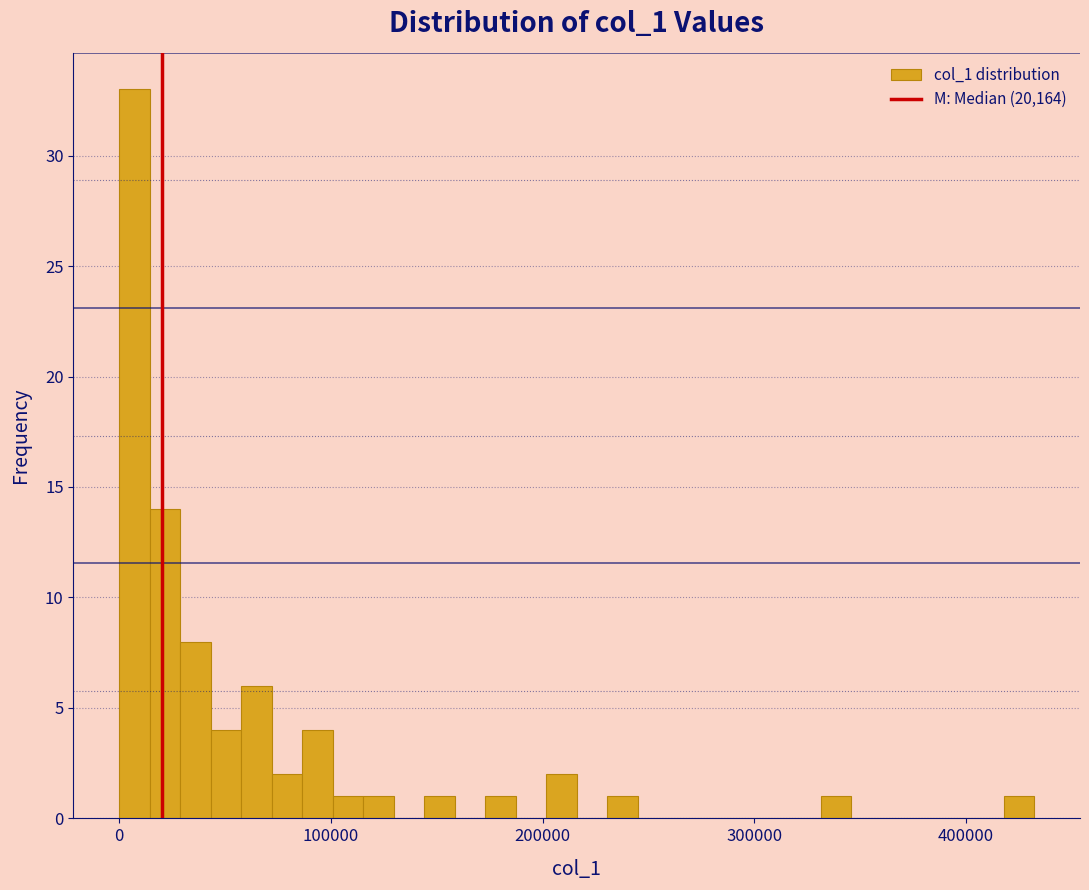

Read against the x-axis, roughly where is the centre of the tallest bar?

10000